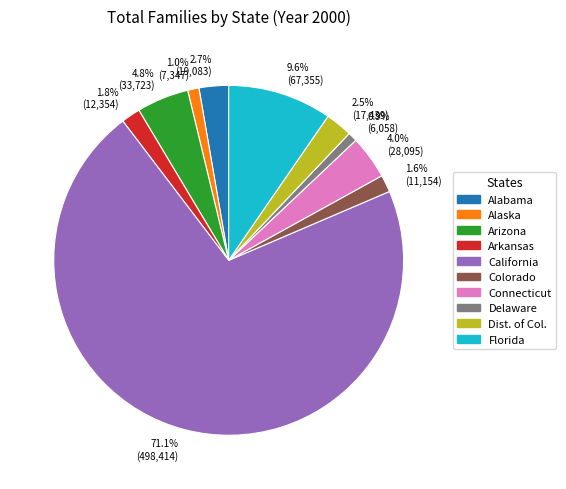

What is the majority slice?

71.1% (498,414)